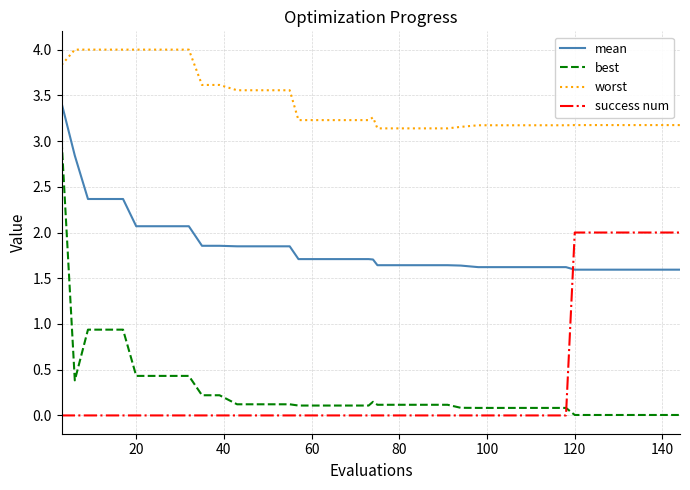

What is the difference between the maximum and minimum values in the success num series?

2.0